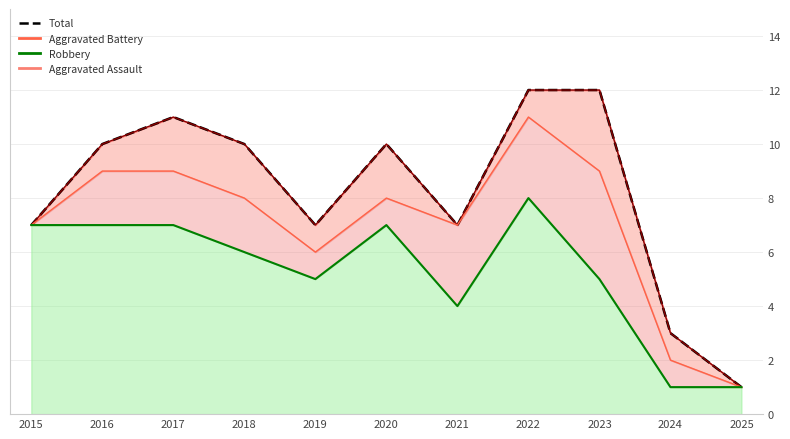

What is the difference between the maximum and minimum values in the Total series?

11